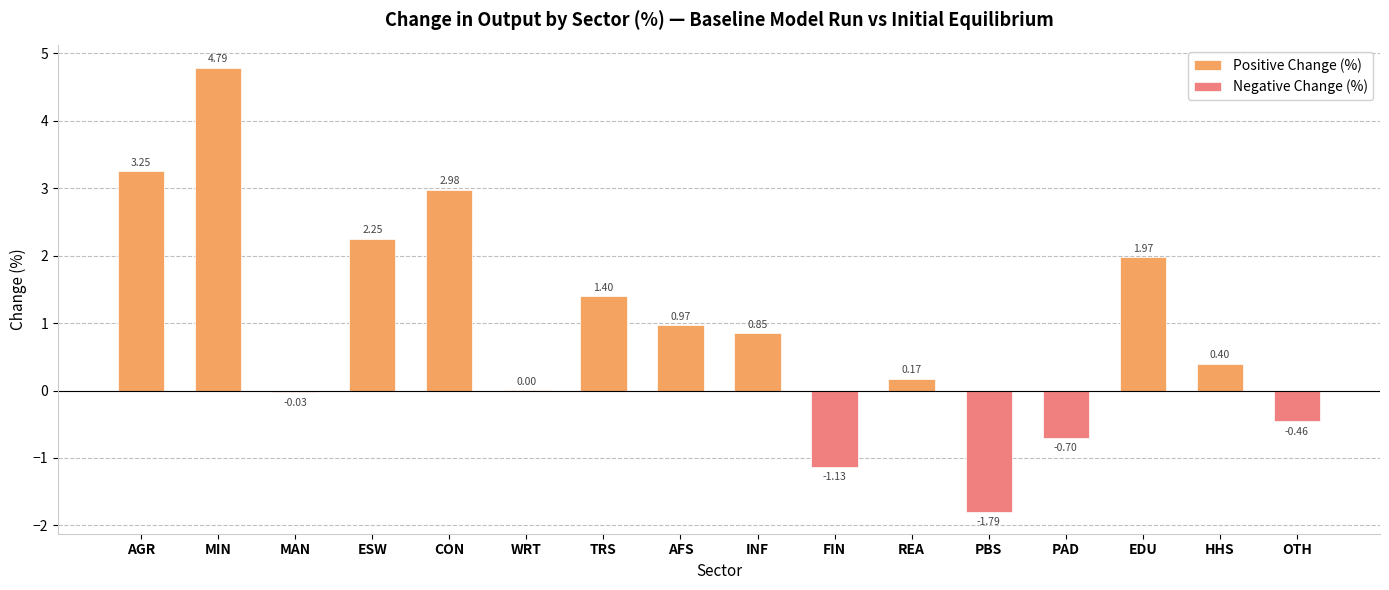

The value at FIN is -0.5. True or false?

False